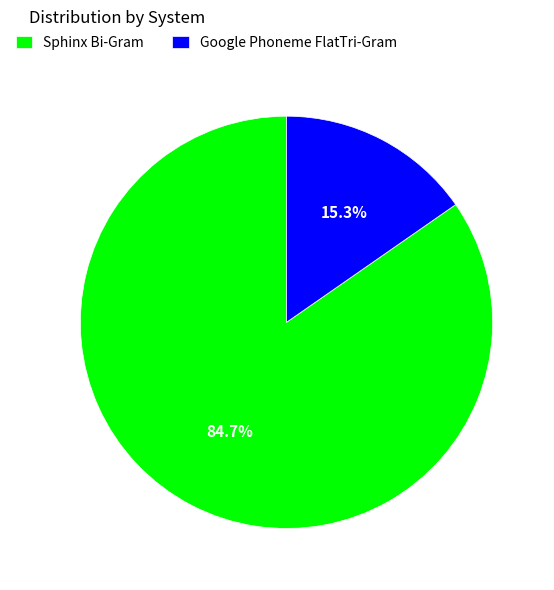

Rank the categories by value from lowest to highest.

Google Phoneme FlatTri-Gram, Sphinx Bi-Gram